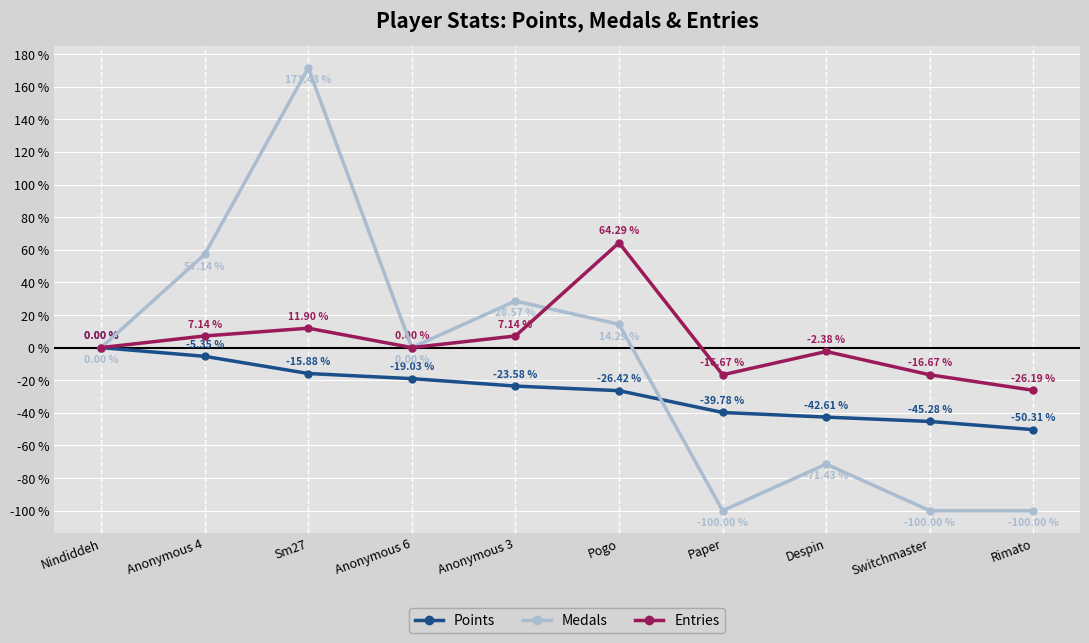

Which series changed the most between Anonymous 6 and Paper?

Medals